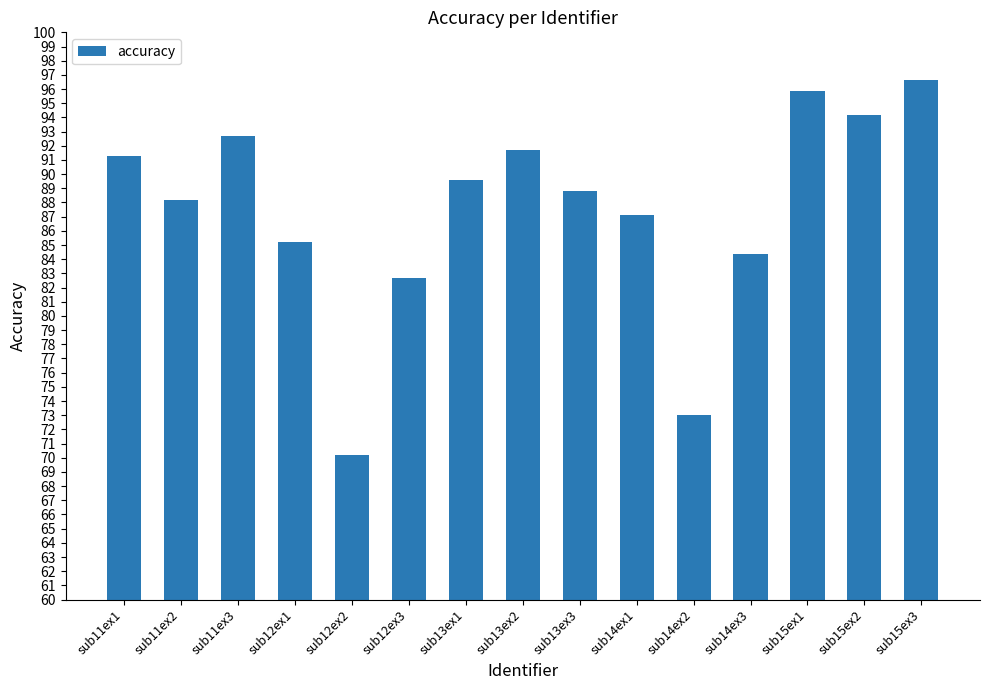

The chart shows a value of 92.7 at sub11ex3. True or false?

True